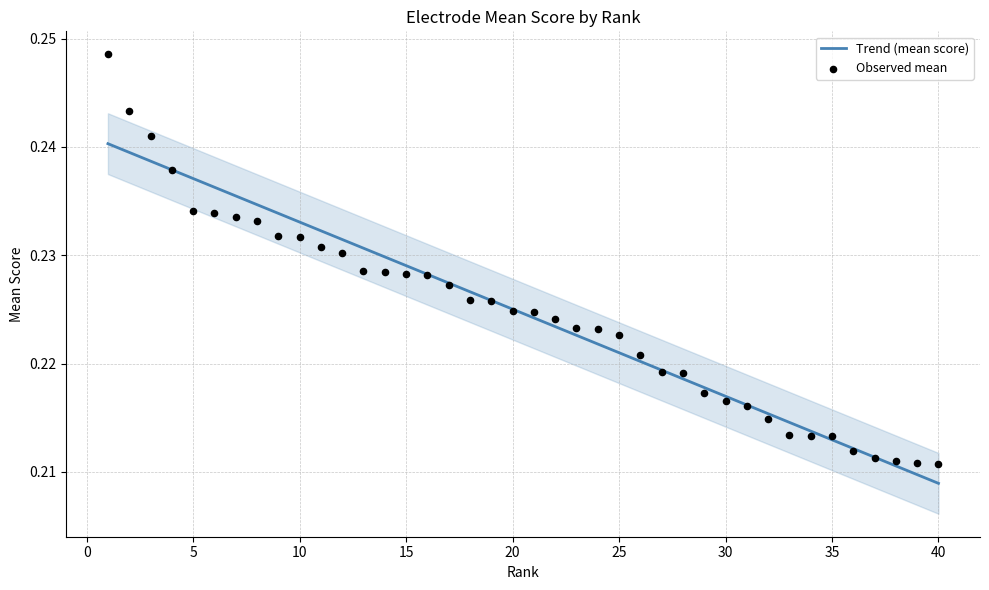

Which series reaches the minimum Y coordinate?

Trend (mean score)